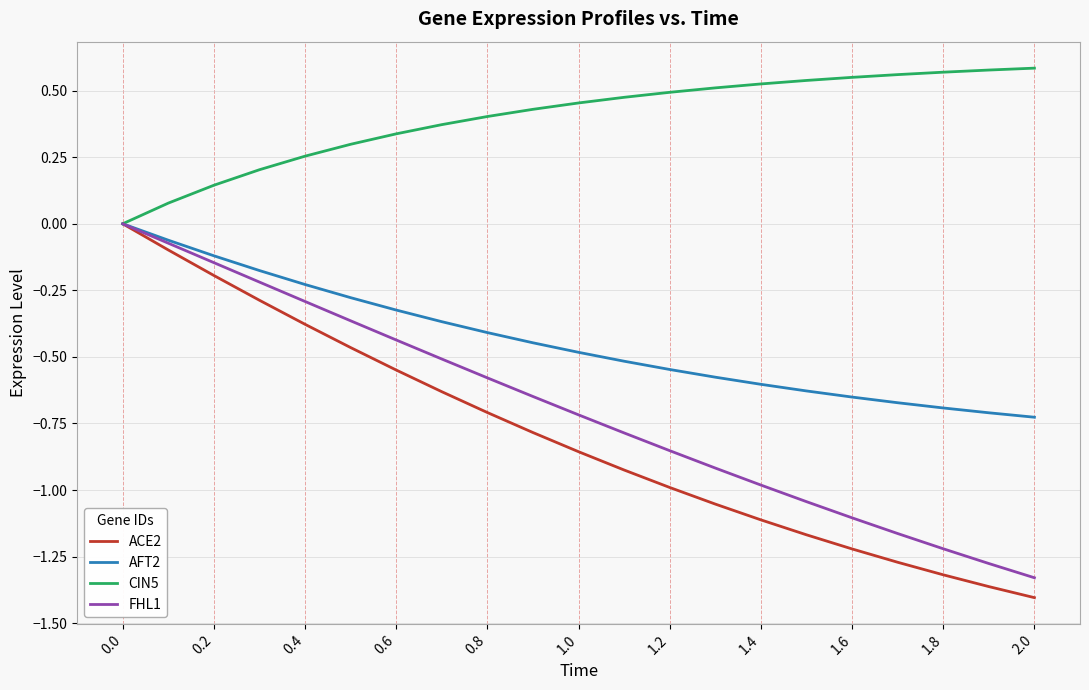

How many negative values does the AFT2 series have?

20